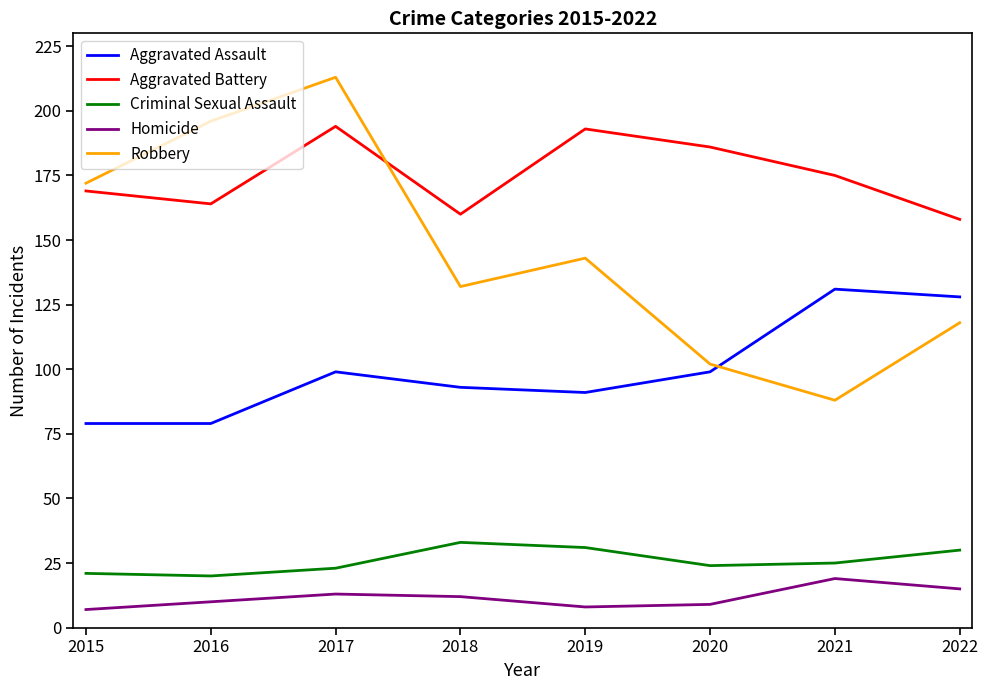

At which category is the sum across all series the highest?

2017